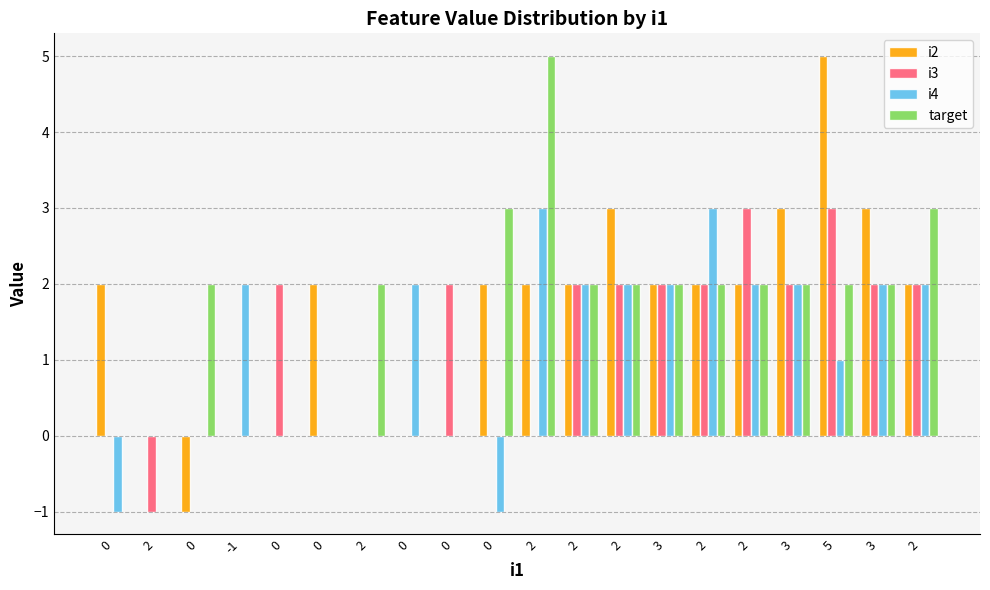

Which series has the largest total across all categories?

i2